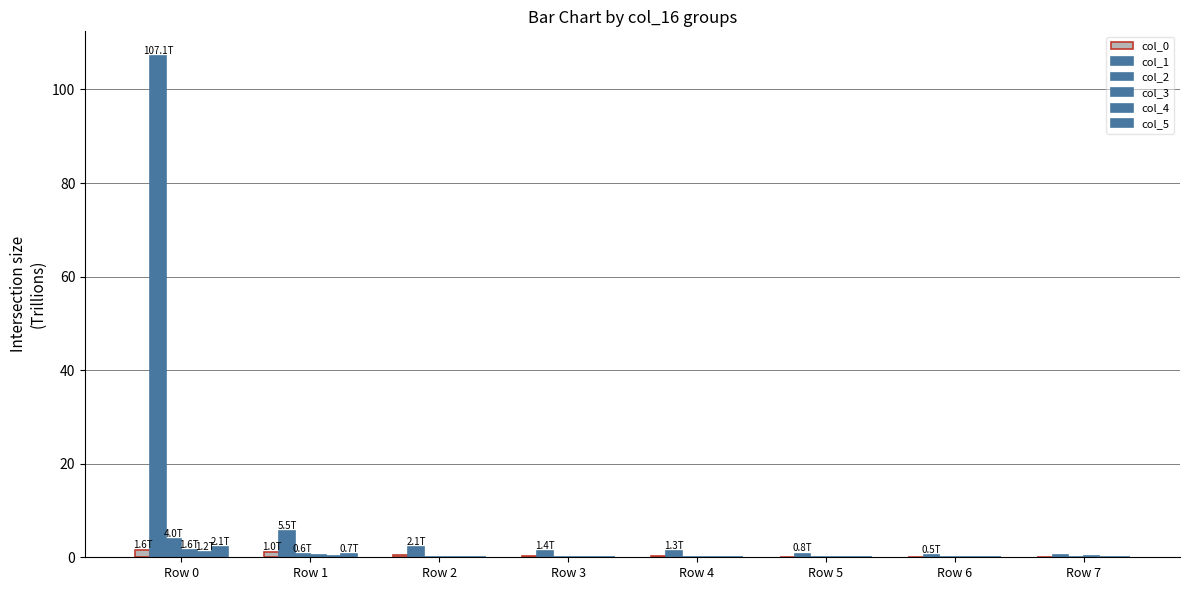

At Row 6, list the series in order from smallest to largest.

col_3, col_2, col_5, col_4, col_0, col_1